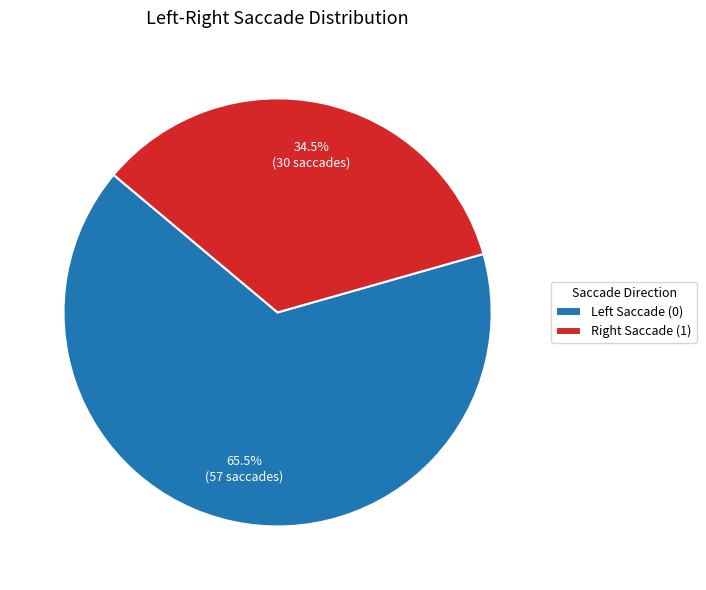

Which slice is the smallest?

Right Saccade (1)